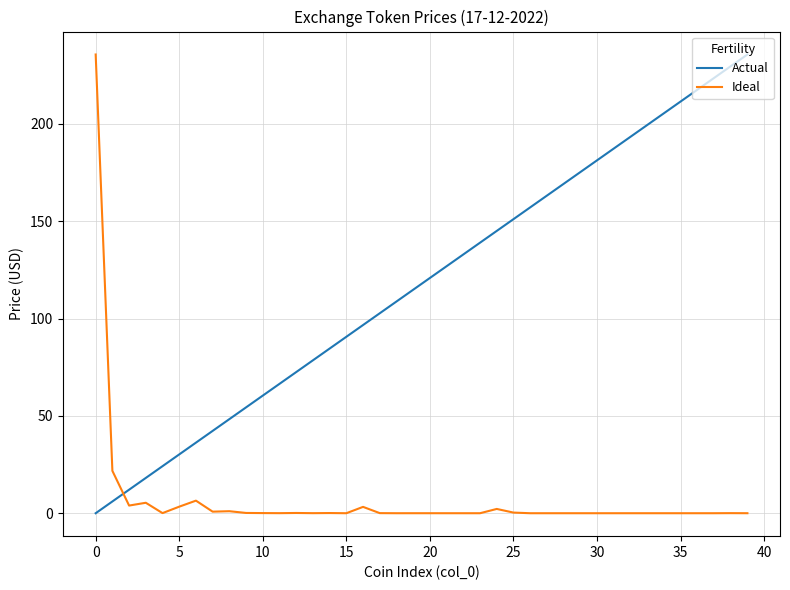

Which series has the largest total across all categories?

Actual